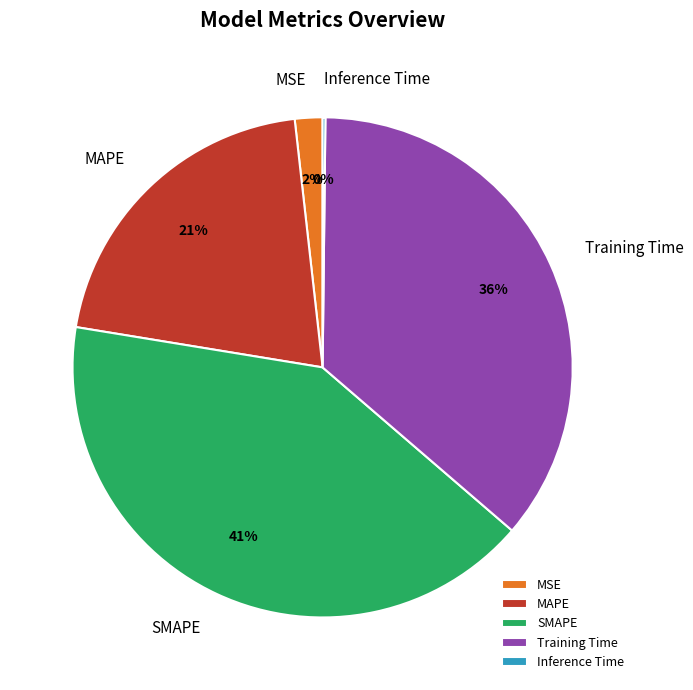

Is there a majority slice in this chart?

No